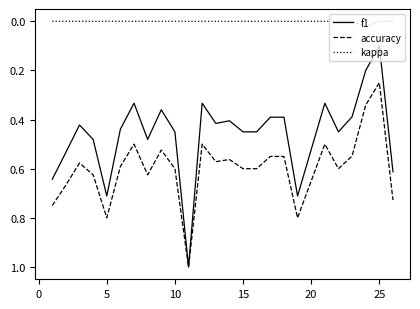

How many lines are shown in the chart?

3